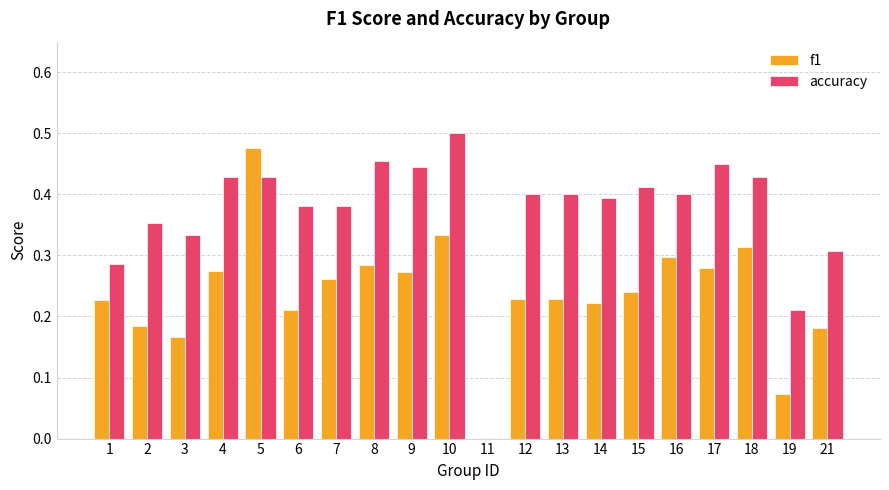

Which category has the highest value in the accuracy series?

10